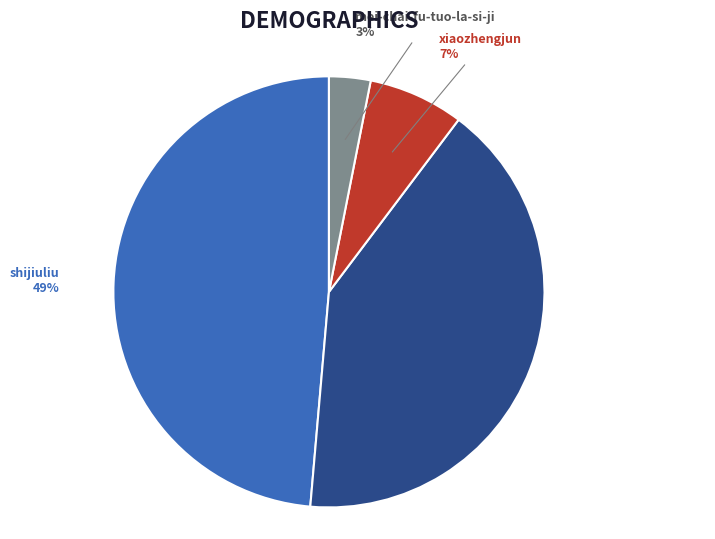

To the nearest percent, what is the average slice percentage?

25%